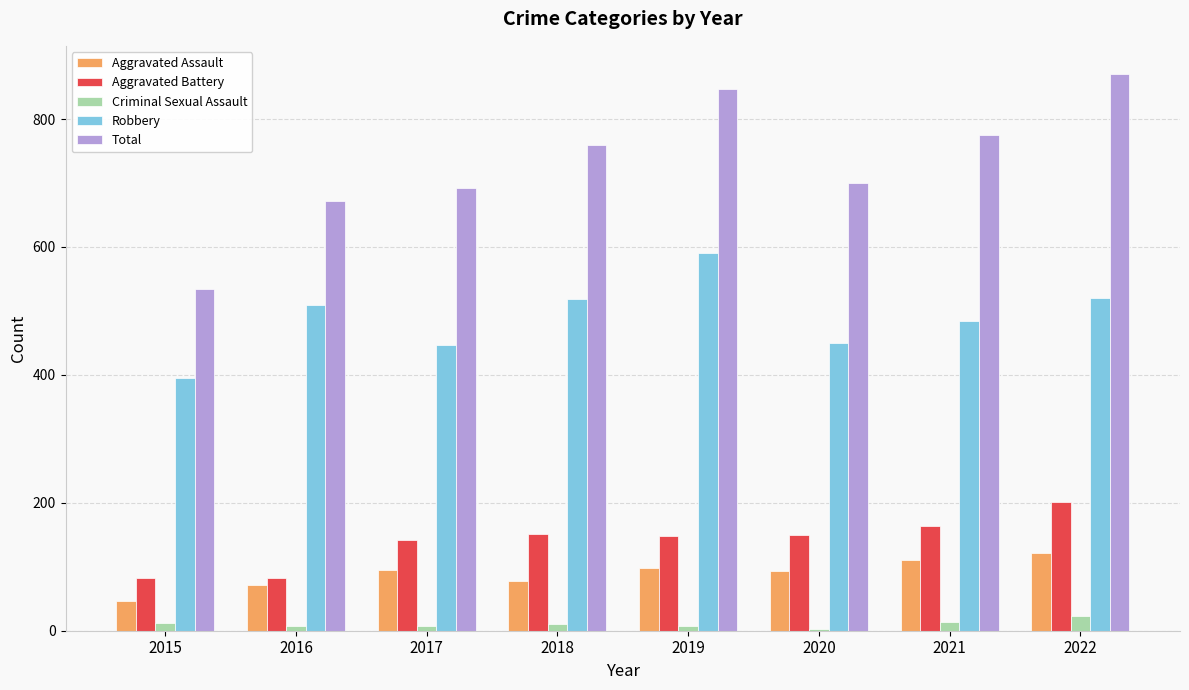

How many distinct data groups are displayed?

5